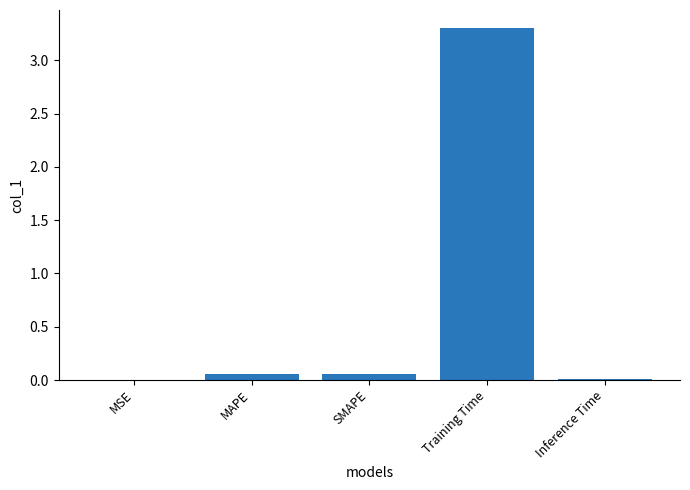

Is it true that the value at Training Time is 2.0?

False